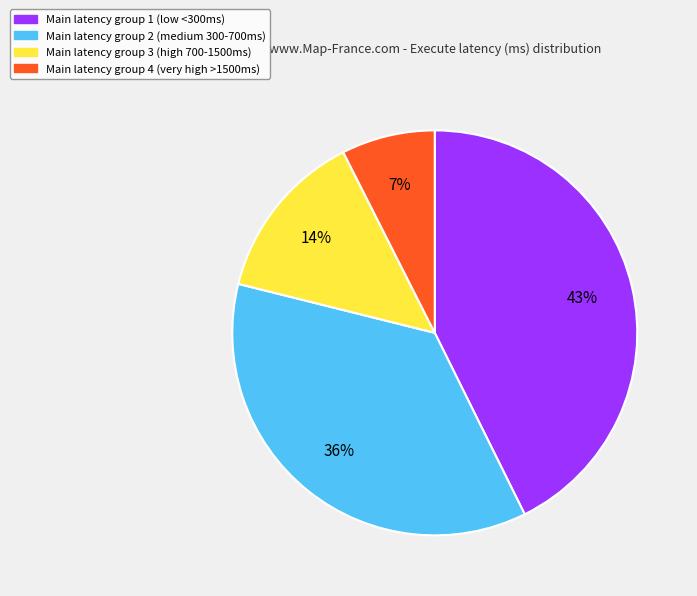

Is there a majority slice in this chart?

No